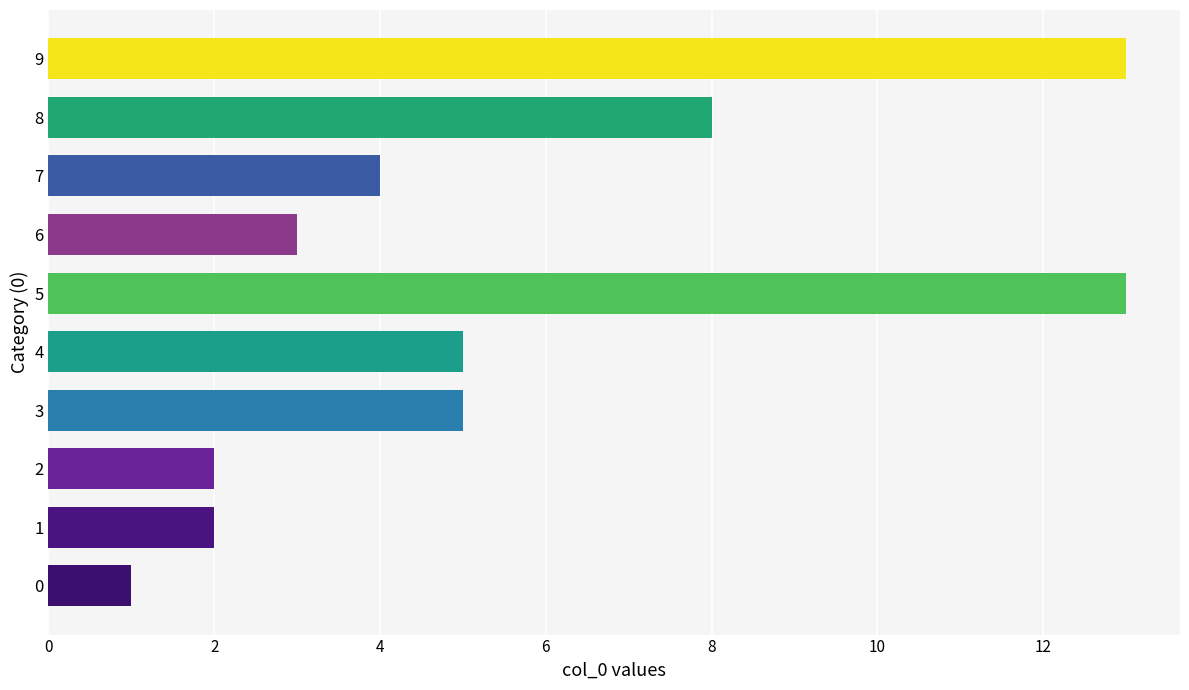

How many categories are shown in the chart?

10